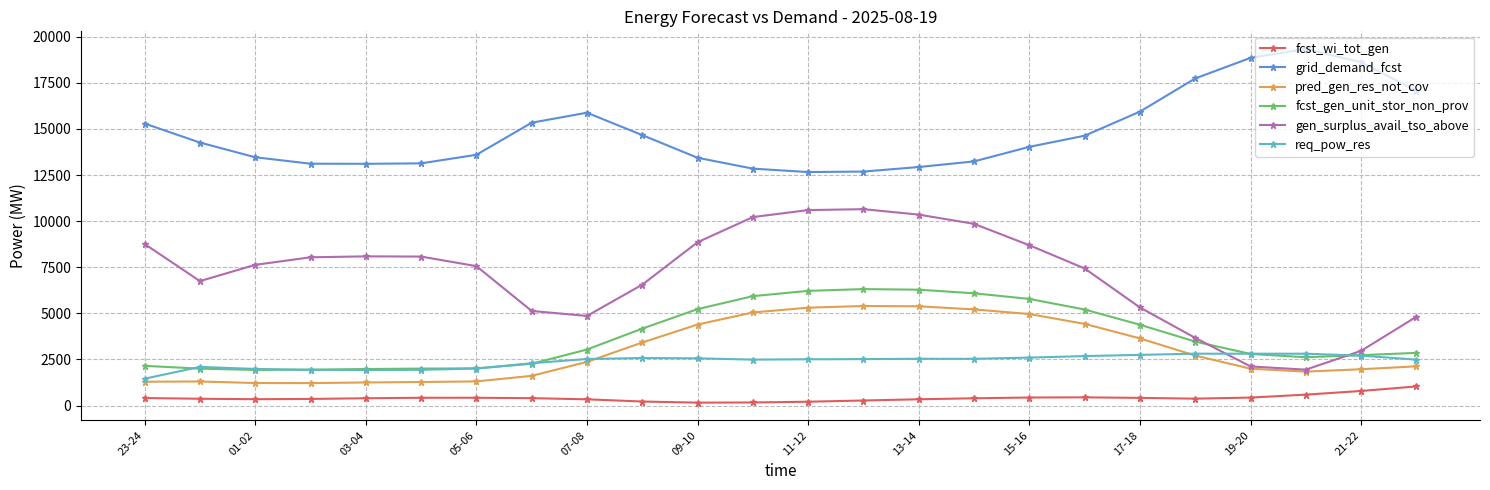

True or false: grid_demand_fcst and req_pow_res intersect in this chart.

False